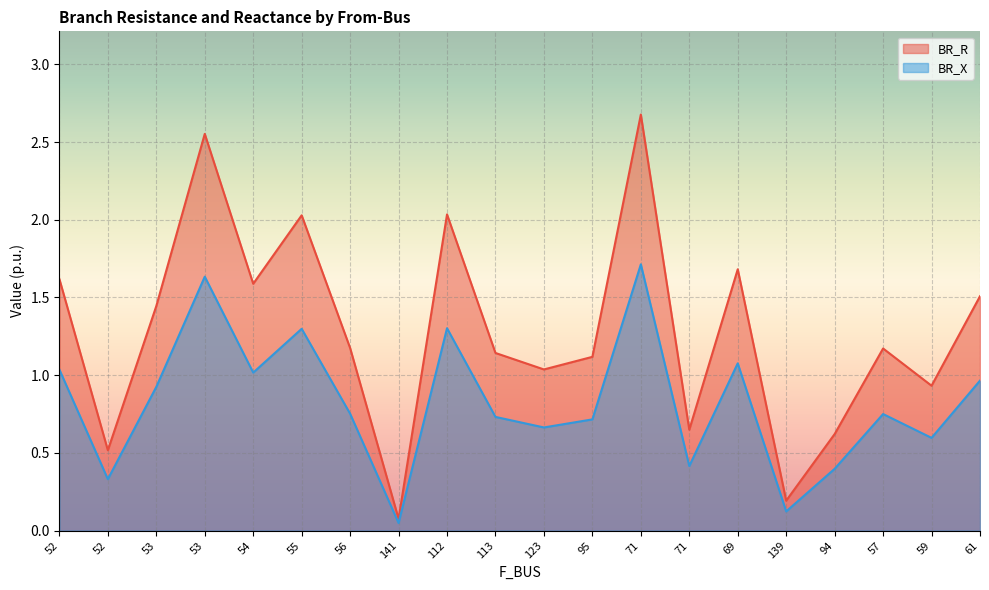

What is the spread (max minus min) of values at 123?

0.4